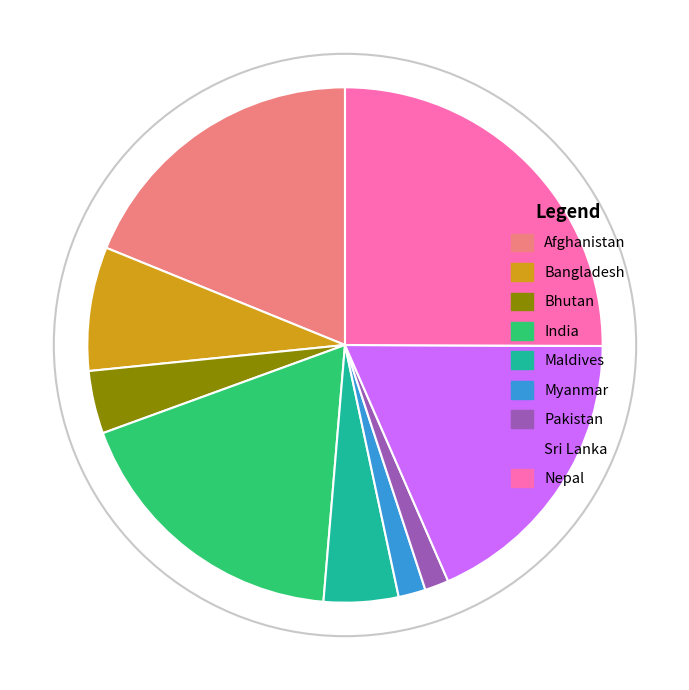

Between Maldives and Bangladesh, which is larger?

Bangladesh